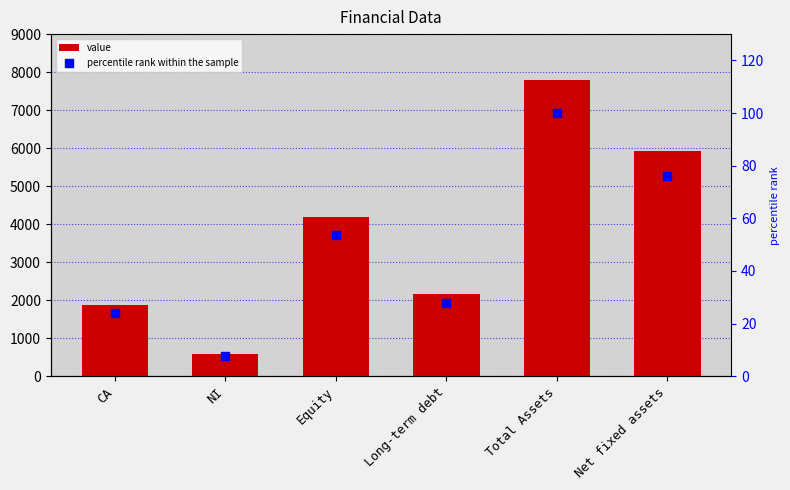

Which series reaches the maximum Y coordinate?

value